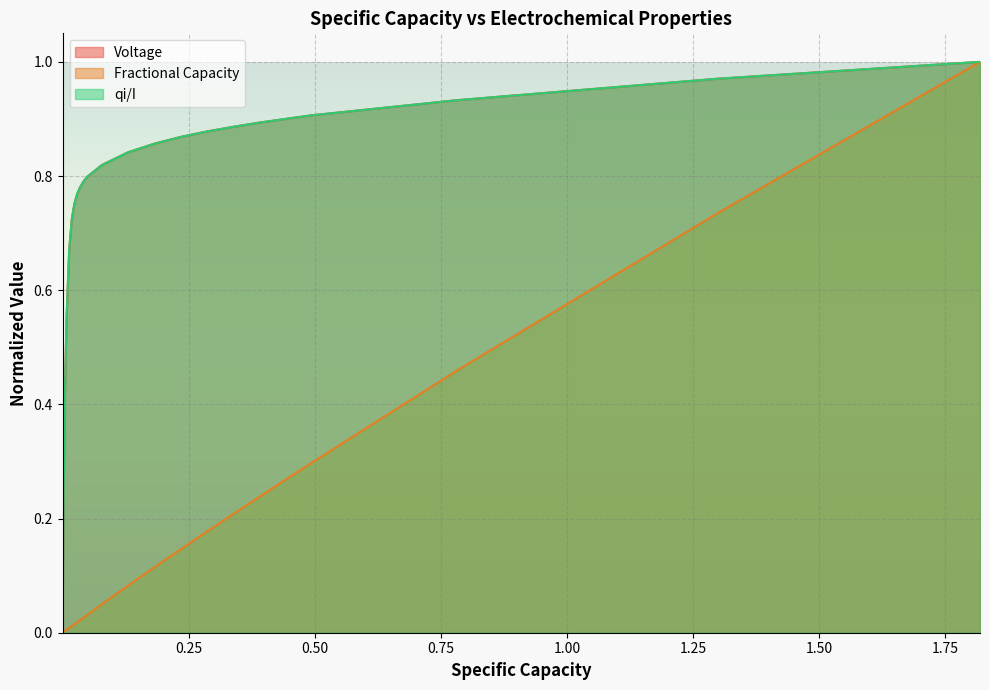

At how many categories does at least one series exceed 0?

39